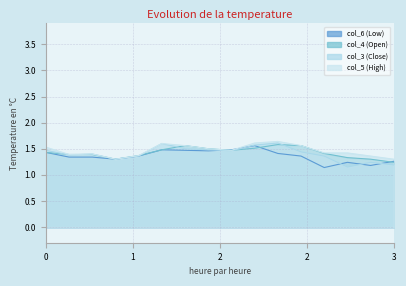

At which category is the sum across all series the highest?

9